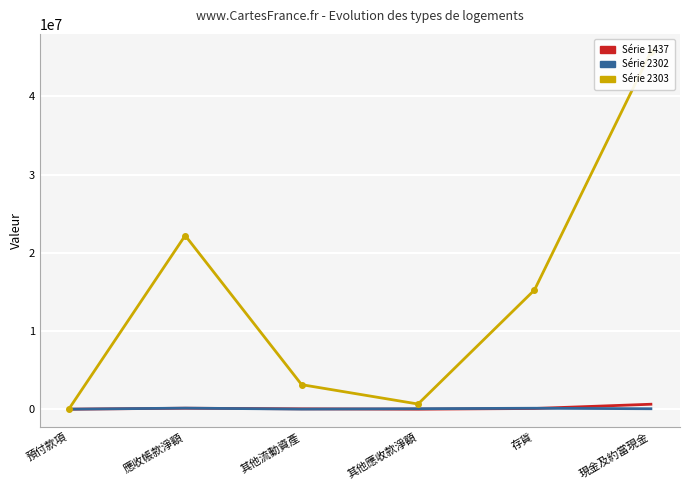

The value of 2303 at 現金及約當現金 is 80273410. True or false?

False